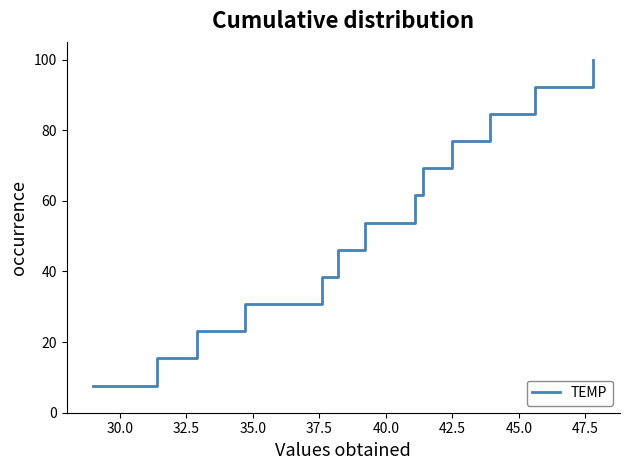

What is the greatest value displayed?

100.0